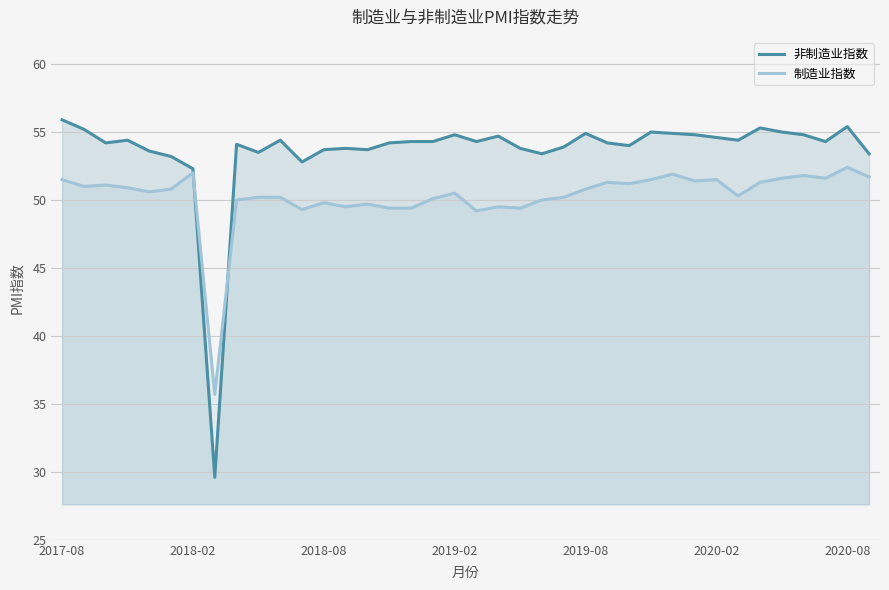

How many lines are shown in the chart?

2